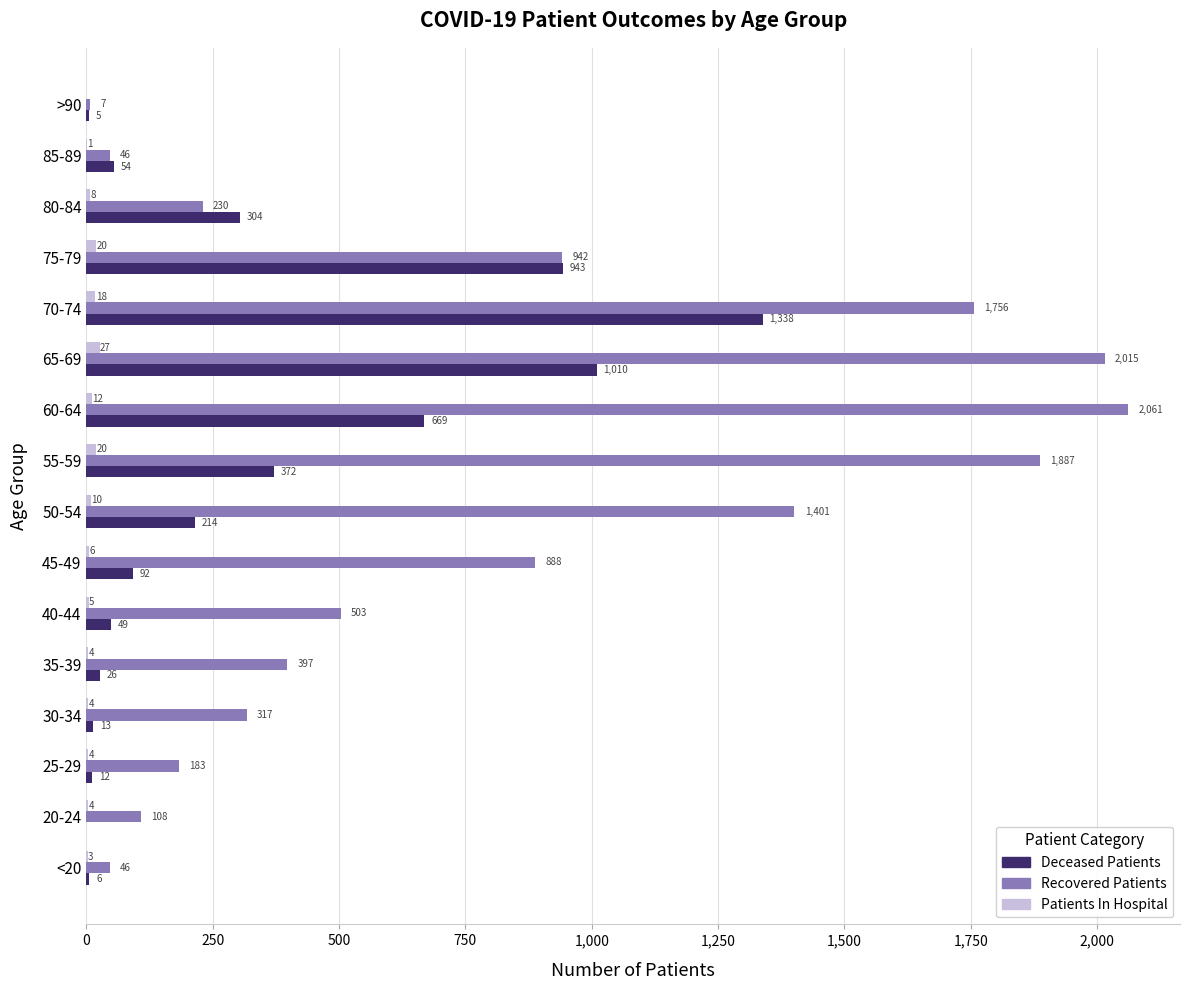

What is the greatest value displayed?

2061